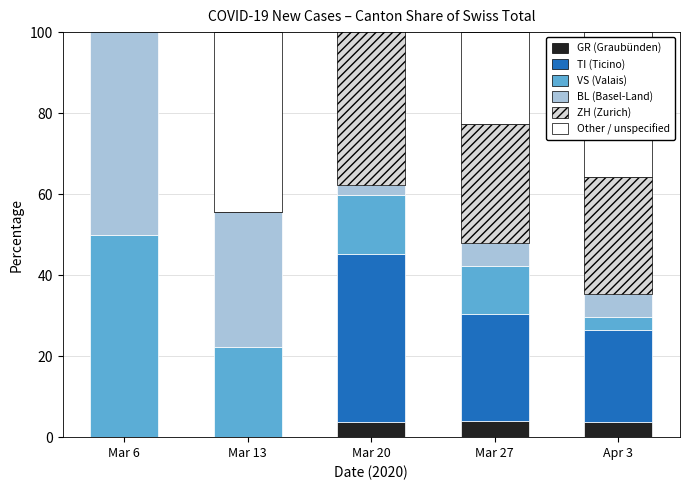

What position from the right is Mar 27?

2